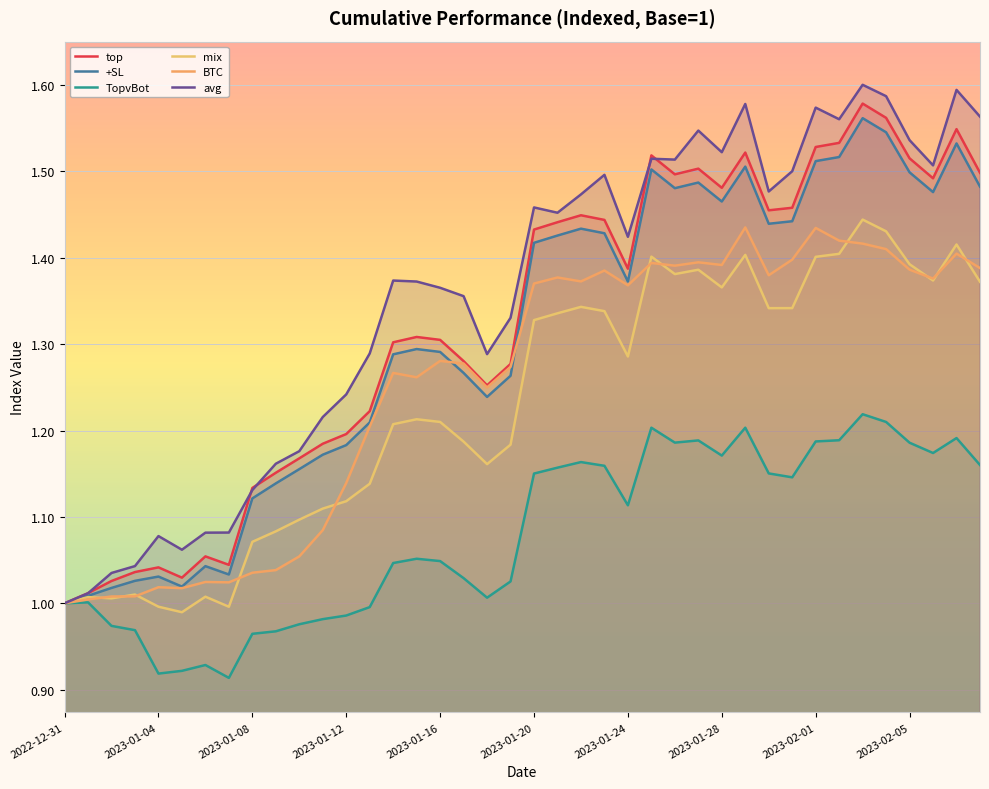

True or false: BTC and top cross at least once.

False